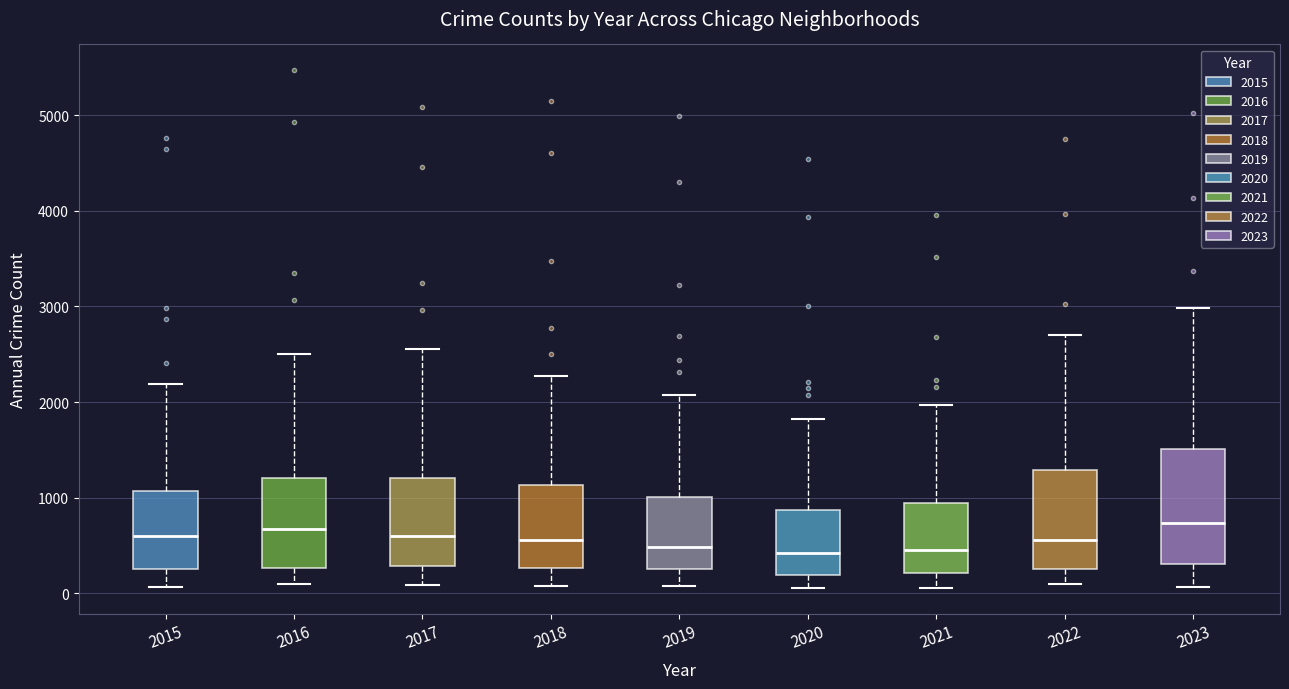

Which box is the tallest, from its lower edge to its upper edge?

2023